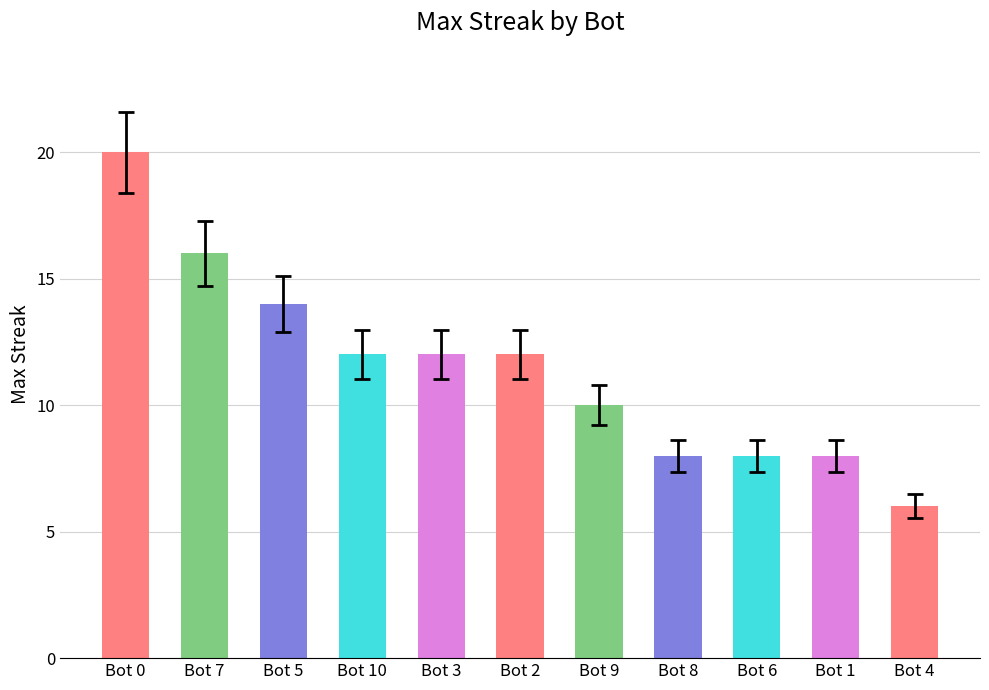

How many series are shown in this chart?

1